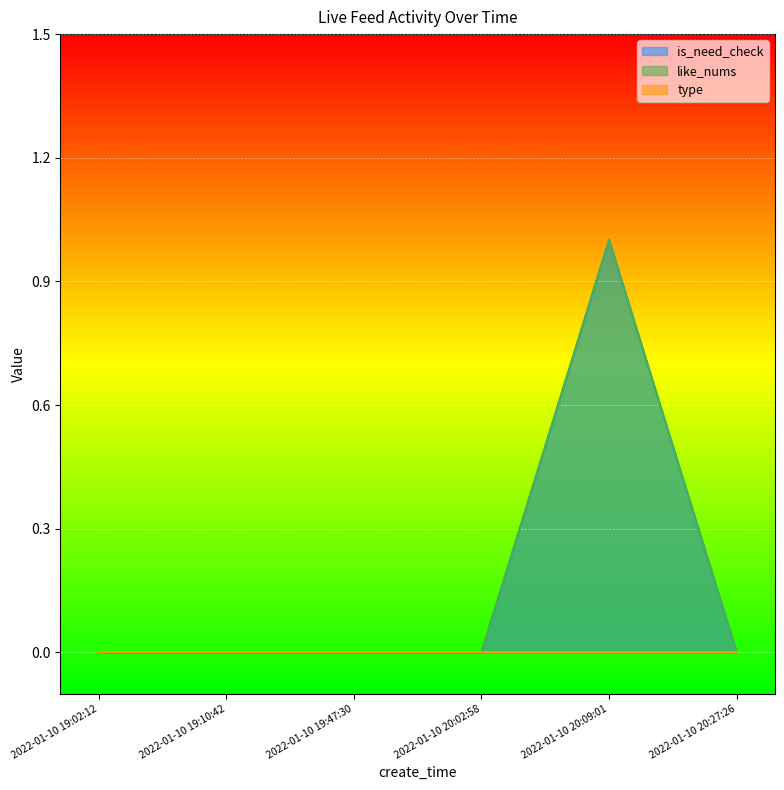

At which category is the sum across all series the highest?

2022-01-10 20:09:01